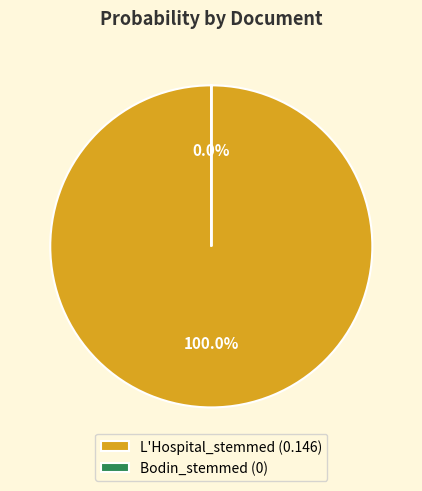

Combined, what portion of the pie is L'Hospital_stemmed and Bodin_stemmed?

100.0%